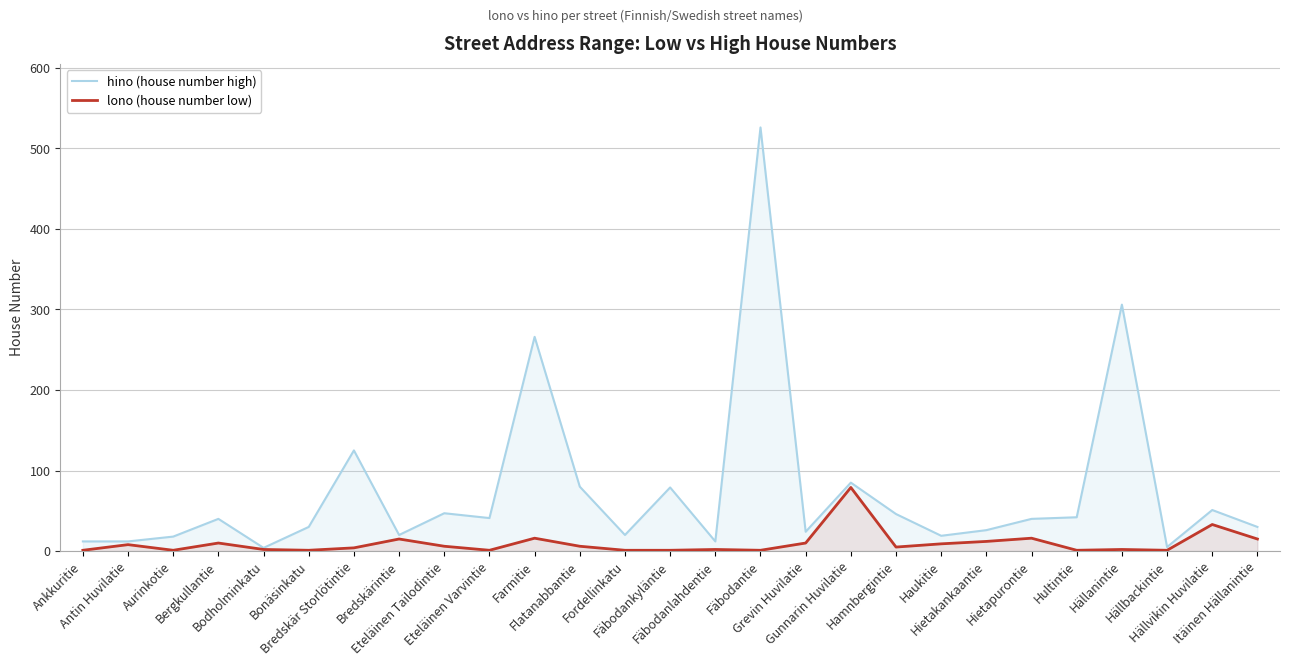

What is the sum of all lono (house number low) values?

259